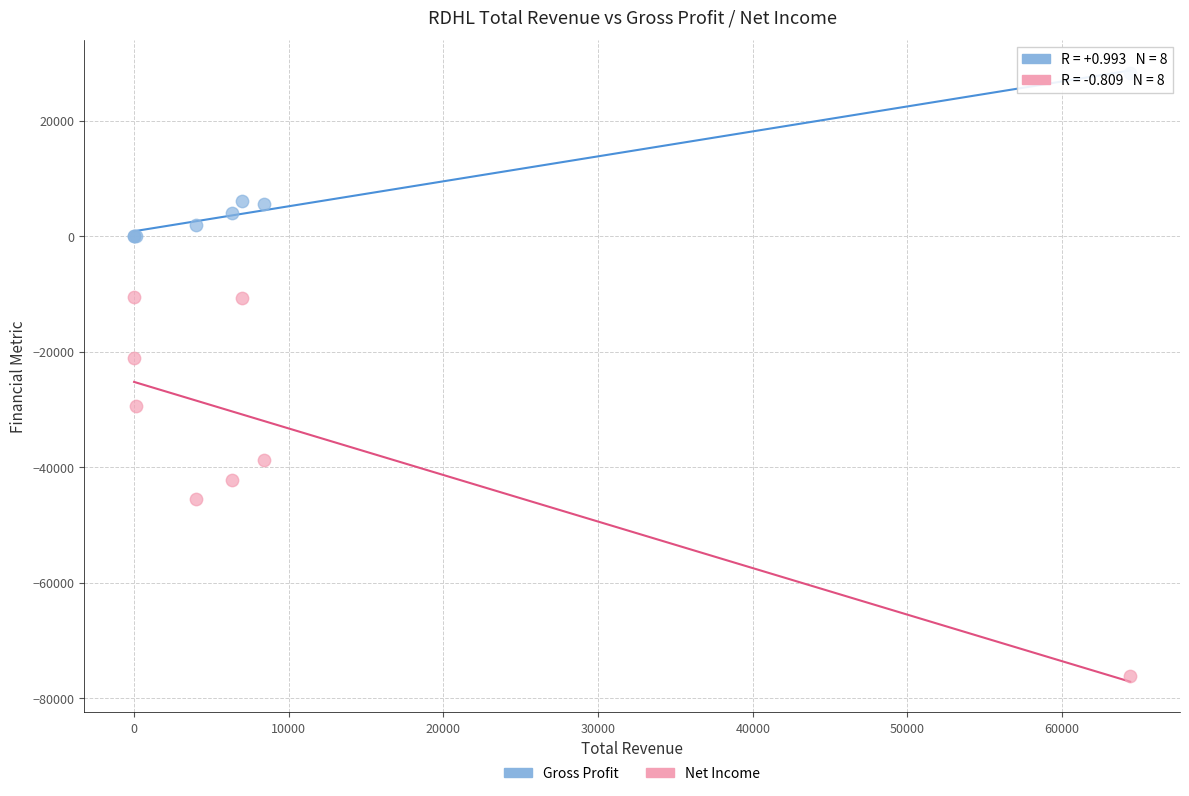

Which series reaches the minimum Y coordinate?

Net Income